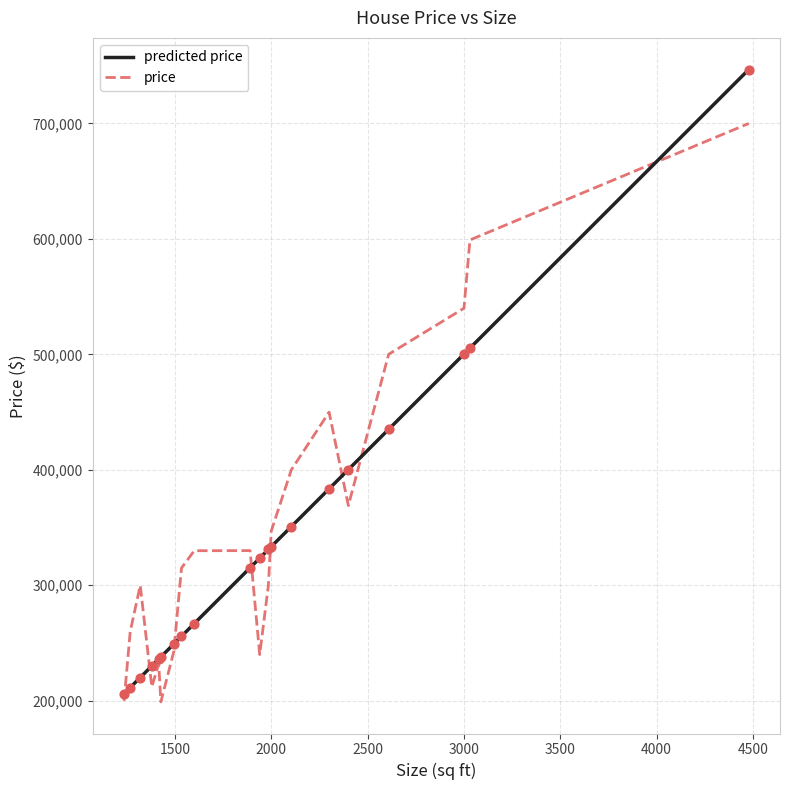

At how many categories does at least one series exceed 633612?

1